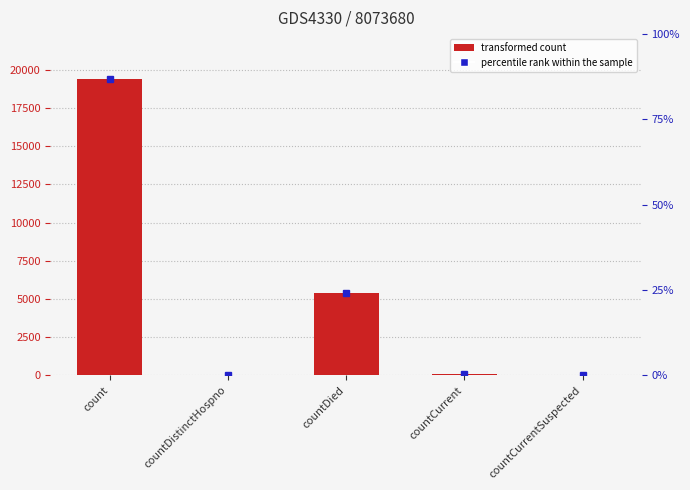

Are the bars grouped side by side (vs. stacked)?

No